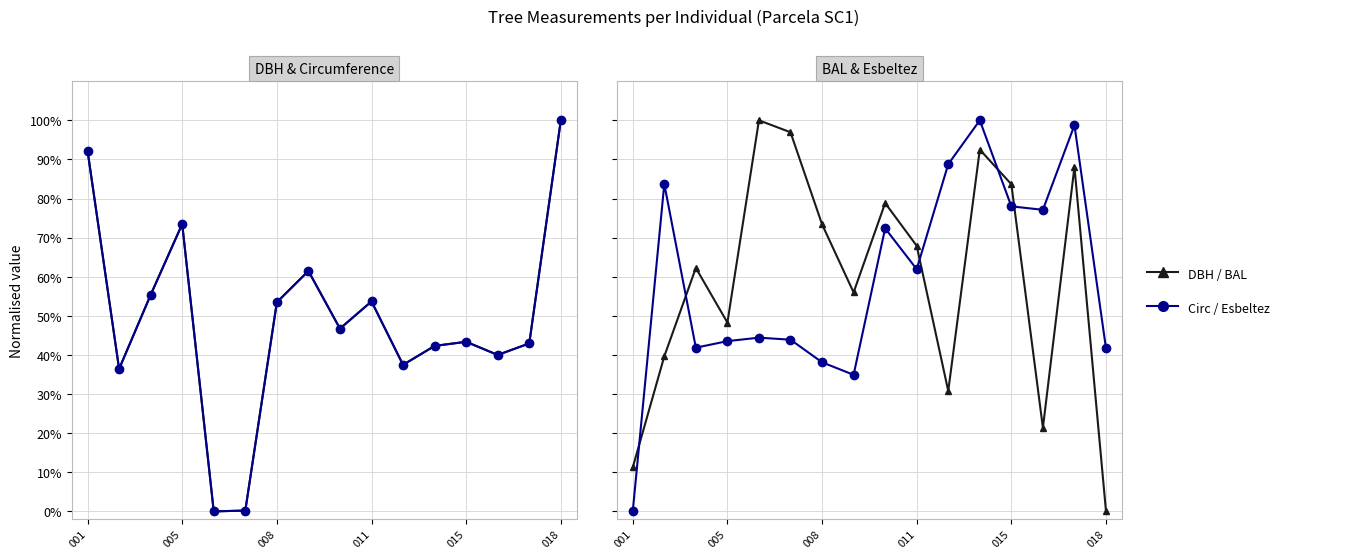

True or false: BAL has a value of 0.5 at 018.

False